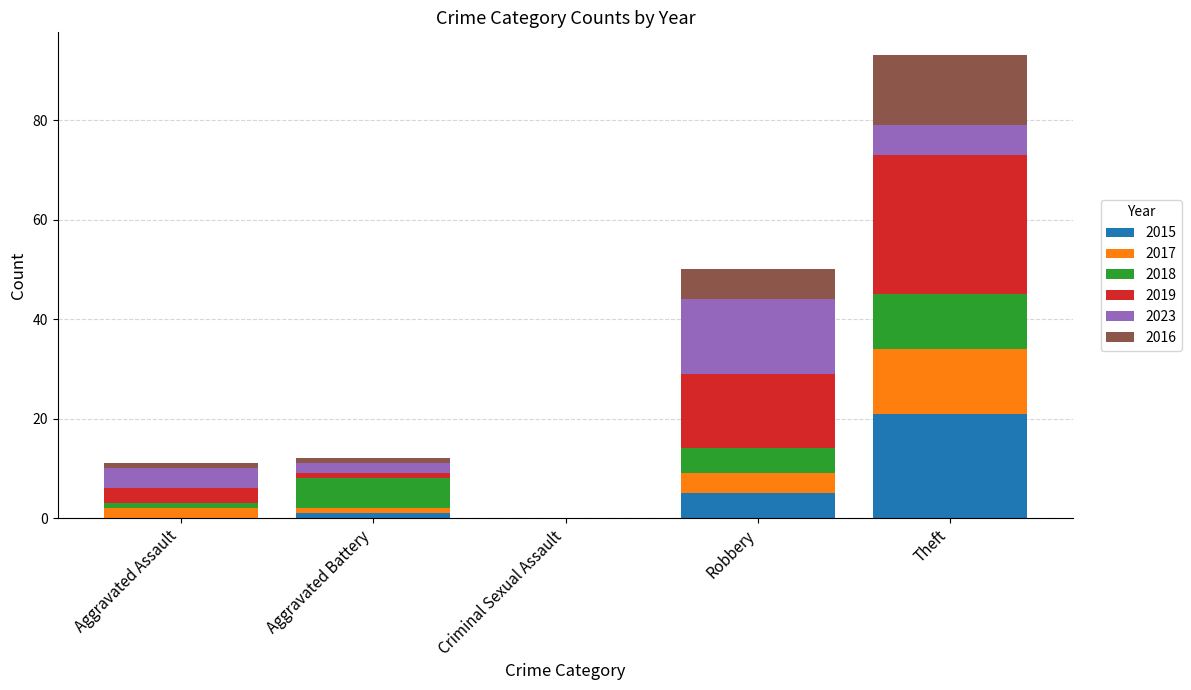

At which category is the sum across all series the highest?

Theft